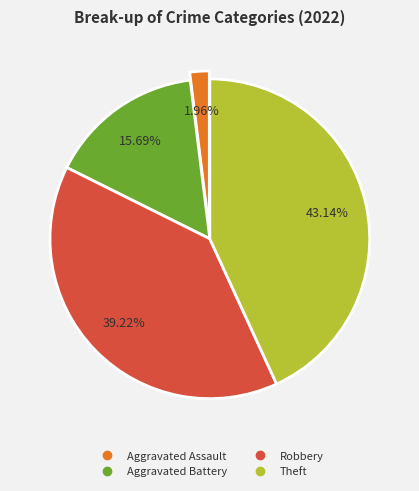

Rank the categories by value from highest to lowest.

Theft, Robbery, Aggravated Battery, Aggravated Assault